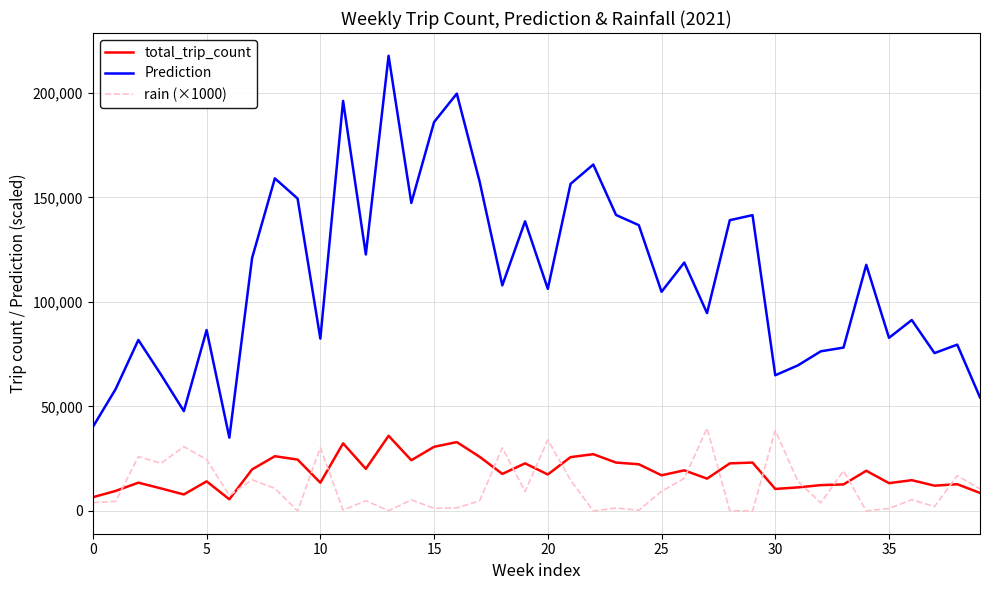

Which series has the largest range (max minus min)?

Prediction